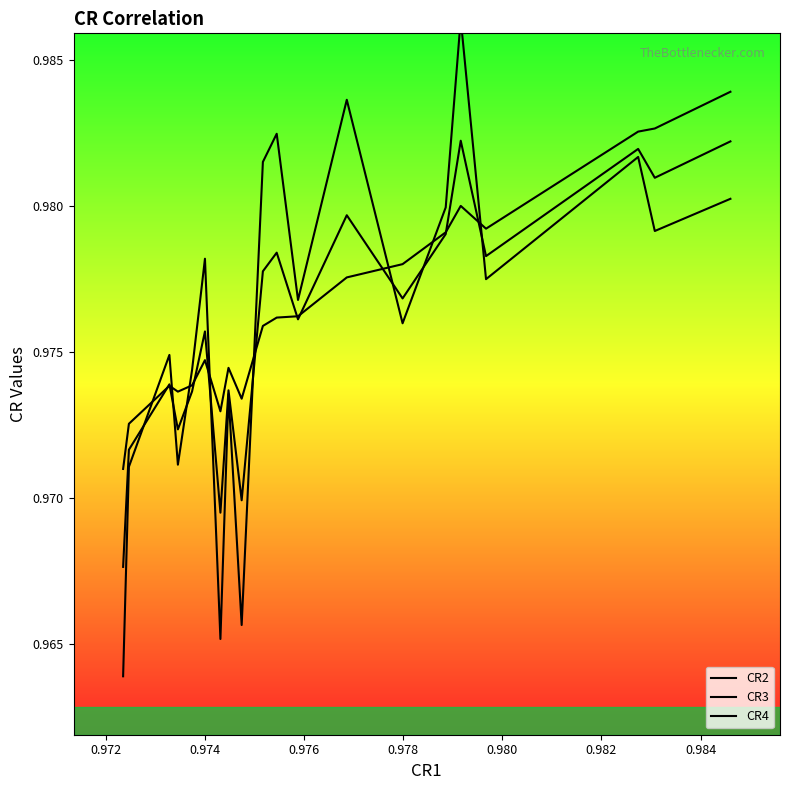

Does the chart display data point markers on the line(s)?

No